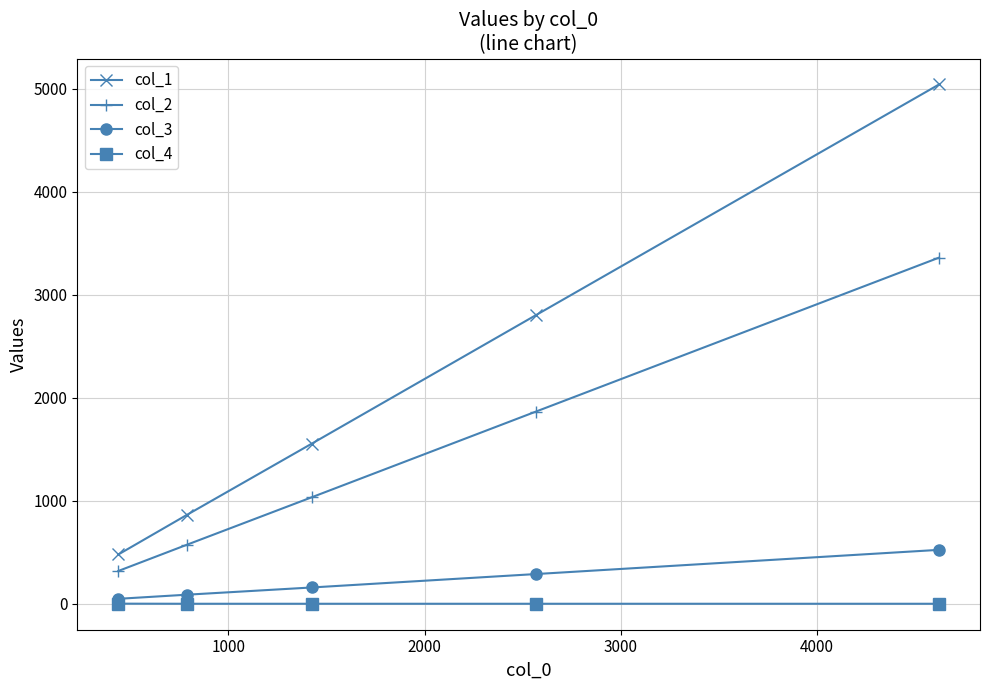

What is the sum of all col_4 values?

11